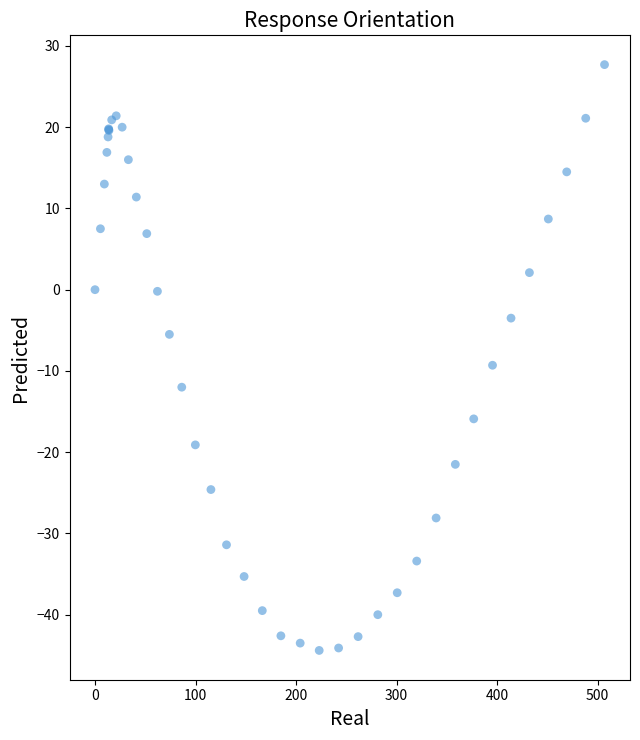

What Y value in the scatter plot is closest to -8?

-9.3